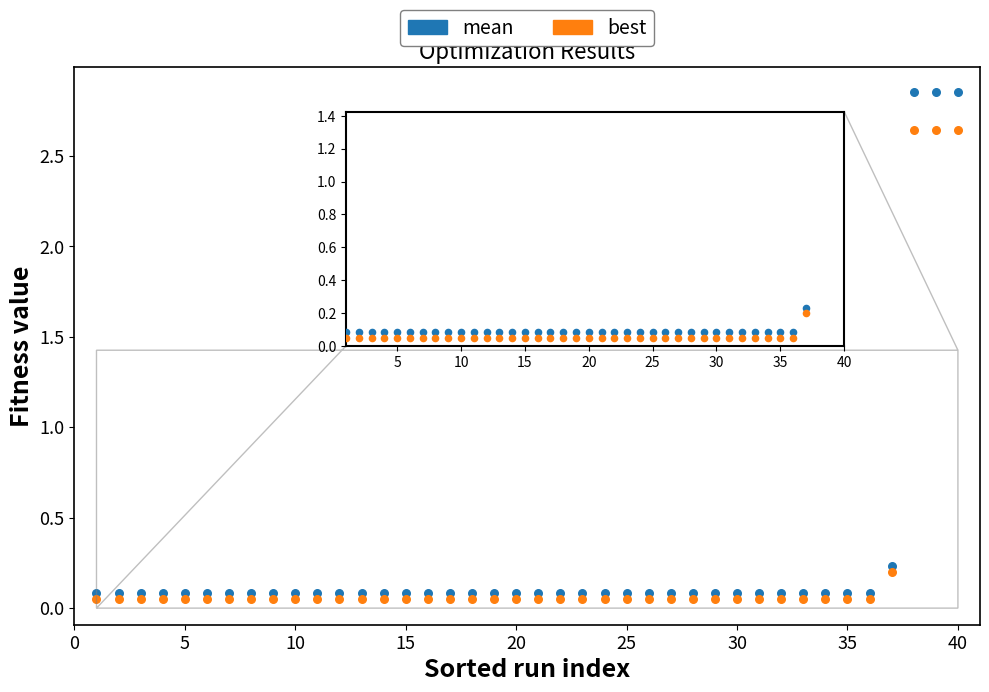

Which series has the largest Y range (max minus min)?

mean